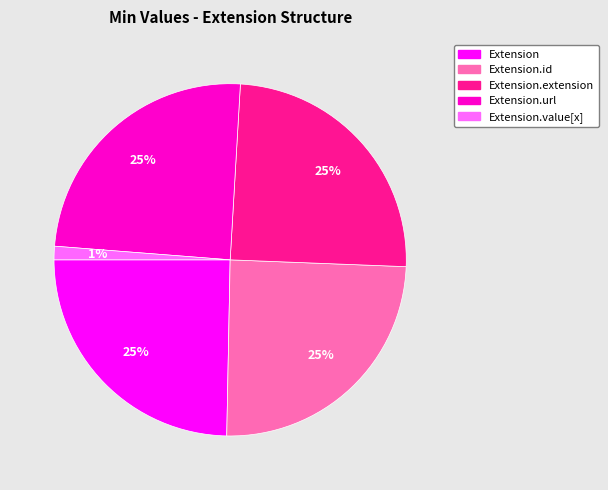

Is there a majority slice in this chart?

No